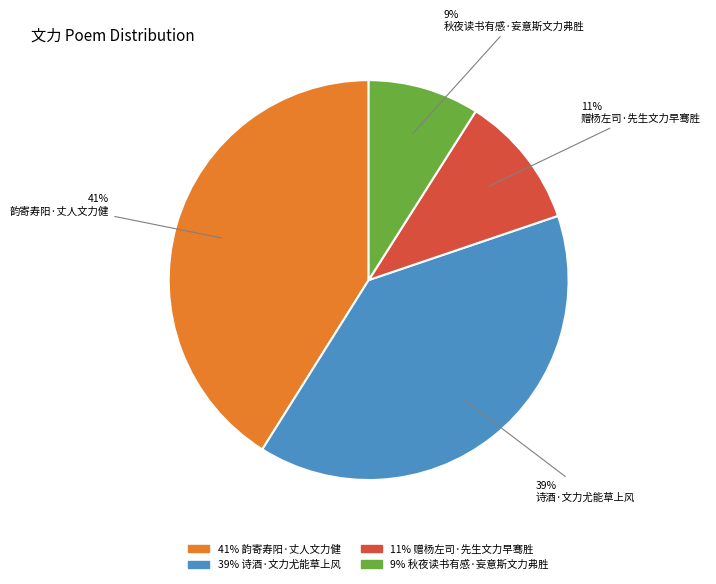

To the nearest percent, what is the average slice percentage?

25%